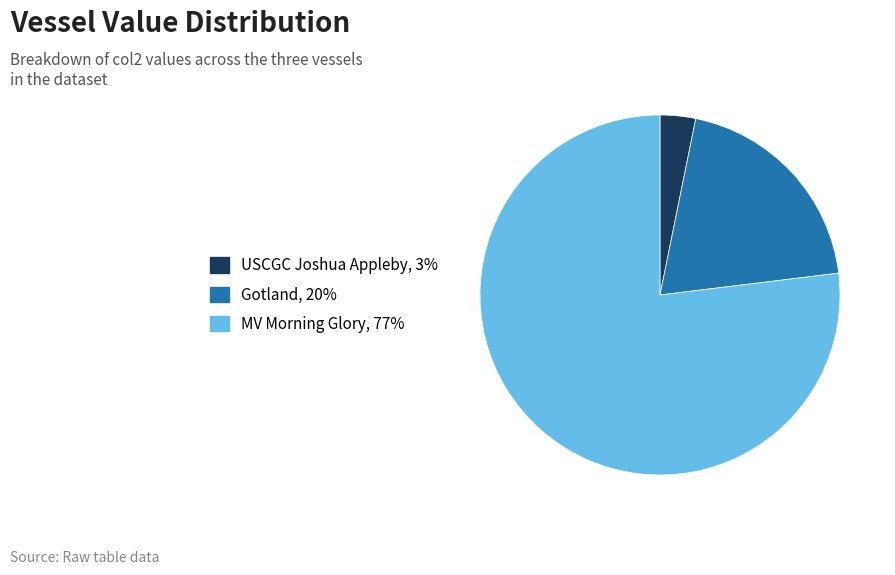

The MV Morning Glory slice represents 66% of the pie. True or false?

False